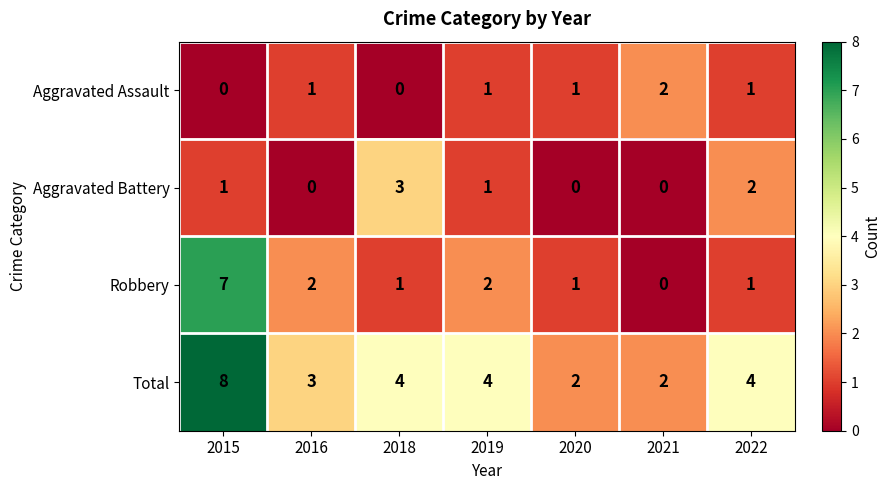

Which series has the largest total across all categories?

Total